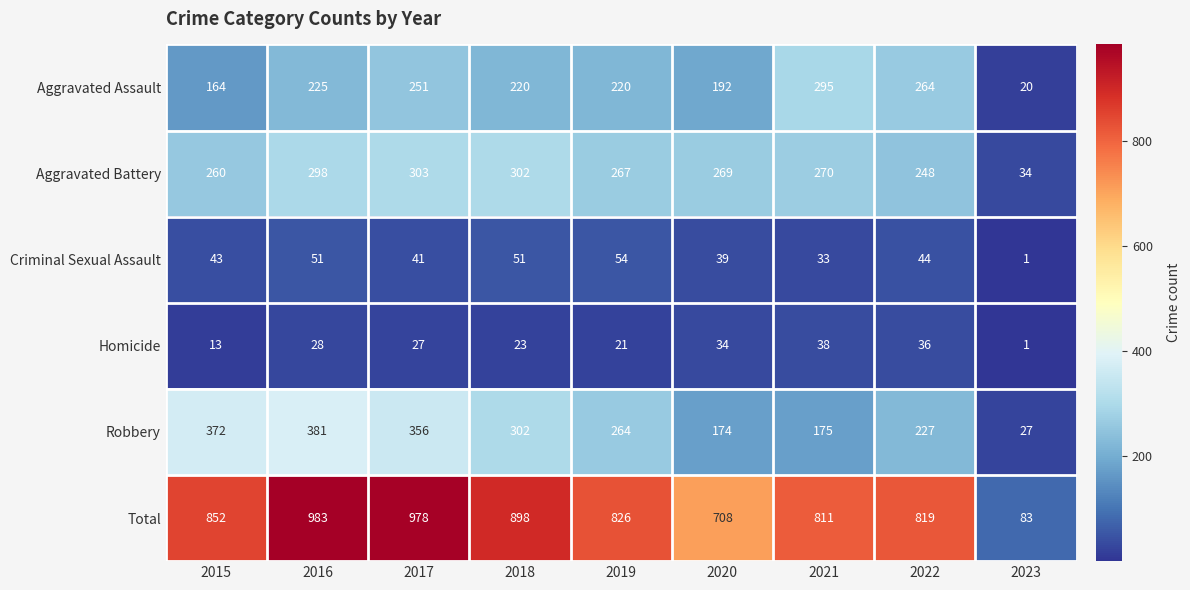

Rank the series by their maximum value, from highest to lowest.

Total, Robbery, Aggravated Battery, Aggravated Assault, Criminal Sexual Assault, Homicide